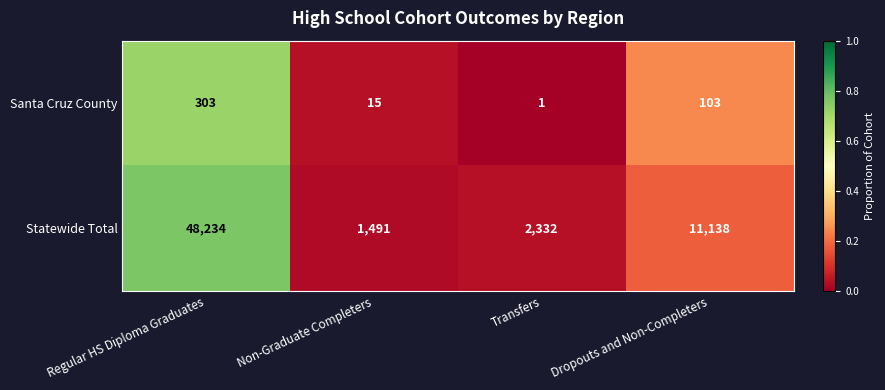

Which label corresponds to the largest value in the chart?

Regular HS Diploma Graduates